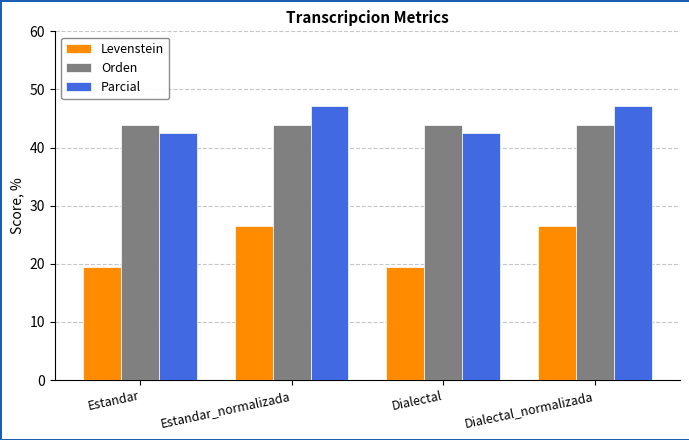

What is the label of the 3rd bar from the left?

Dialectal